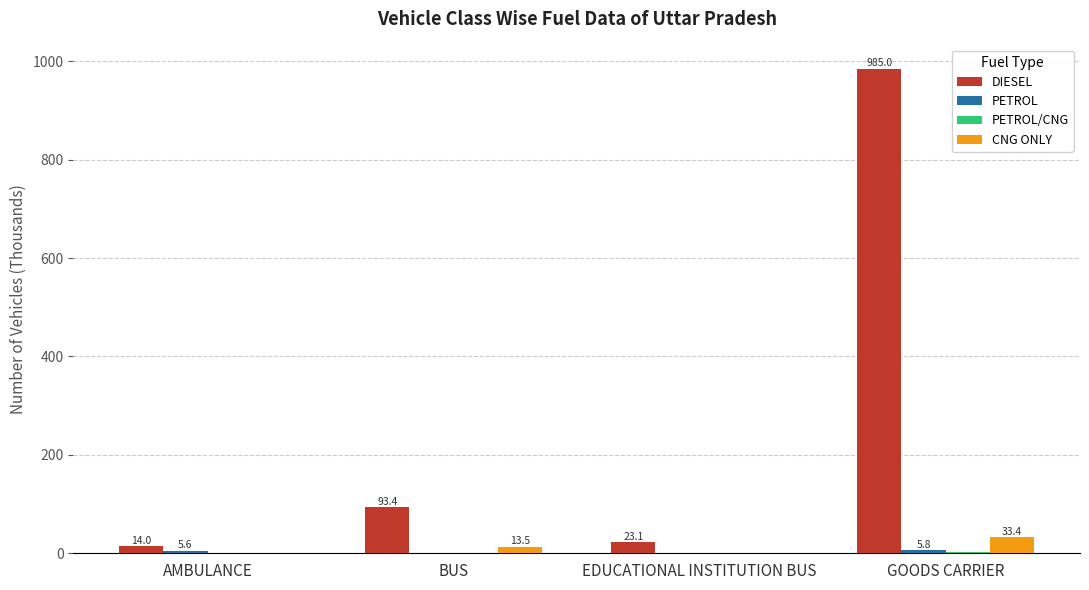

What is the total value across all series at AMBULANCE?

19.6